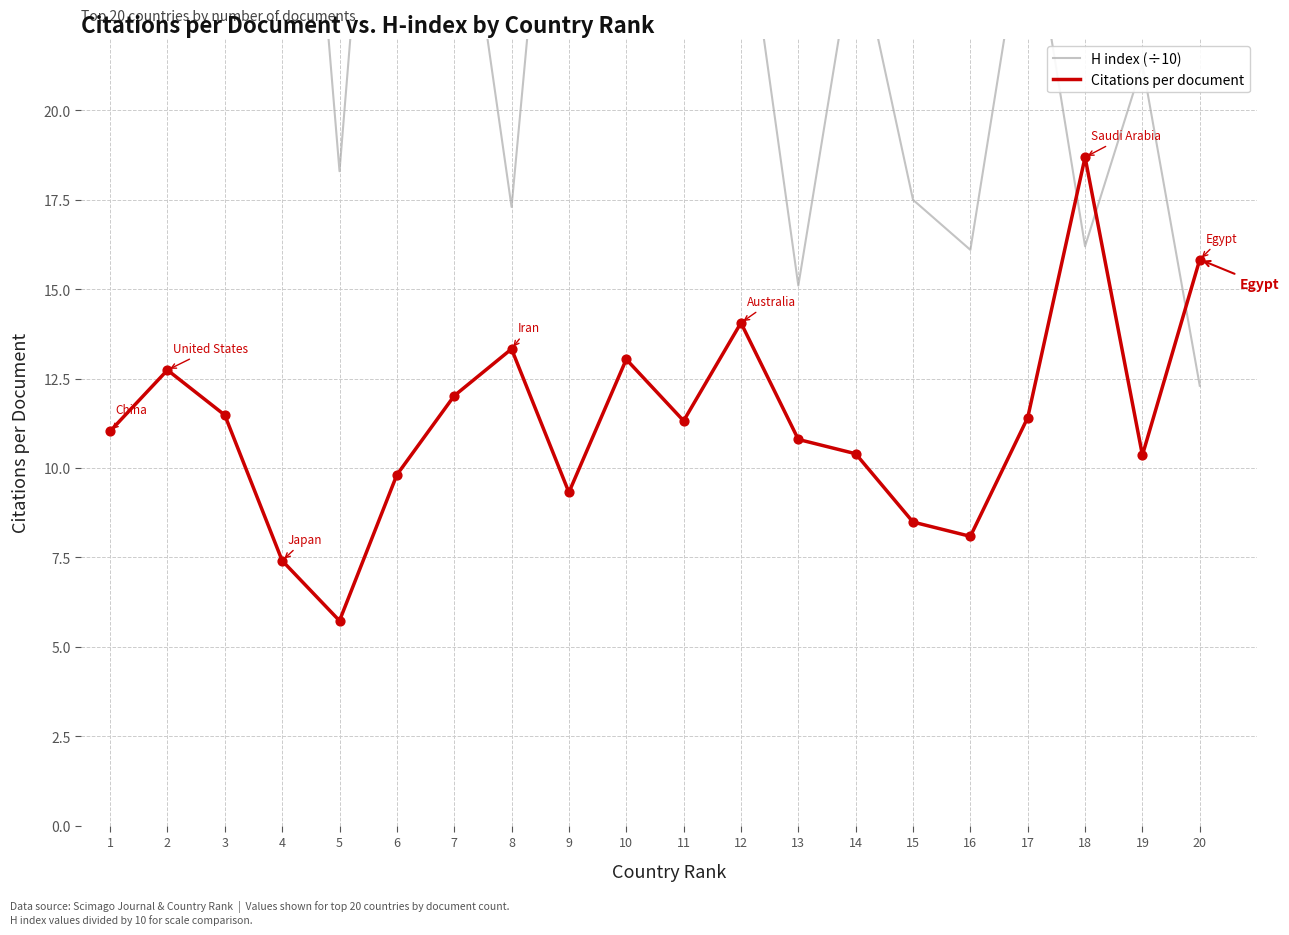

At how many categories does at least one series exceed 28?

9